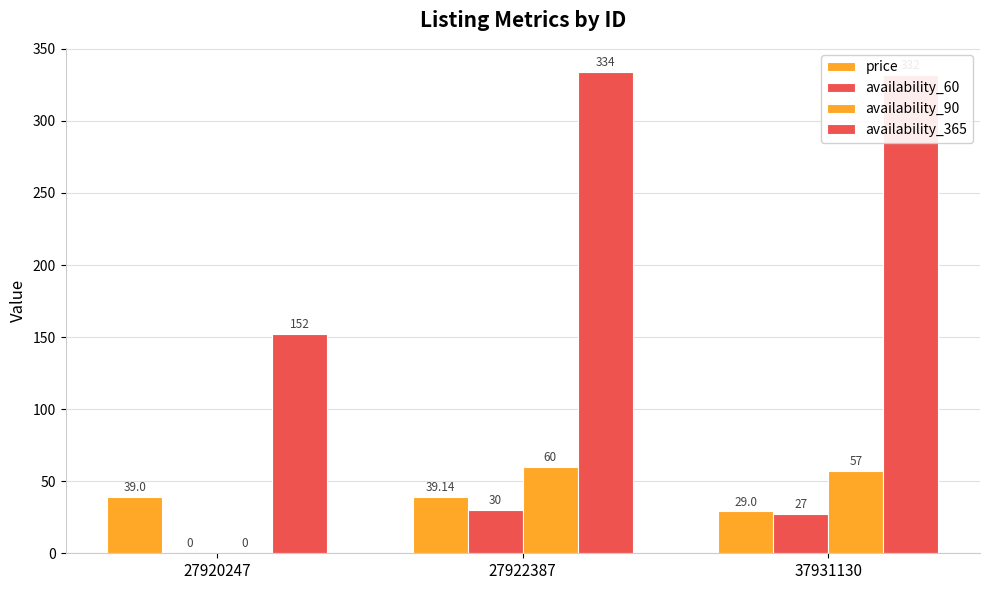

Between 27922387 and 37931130, which is larger?

27922387